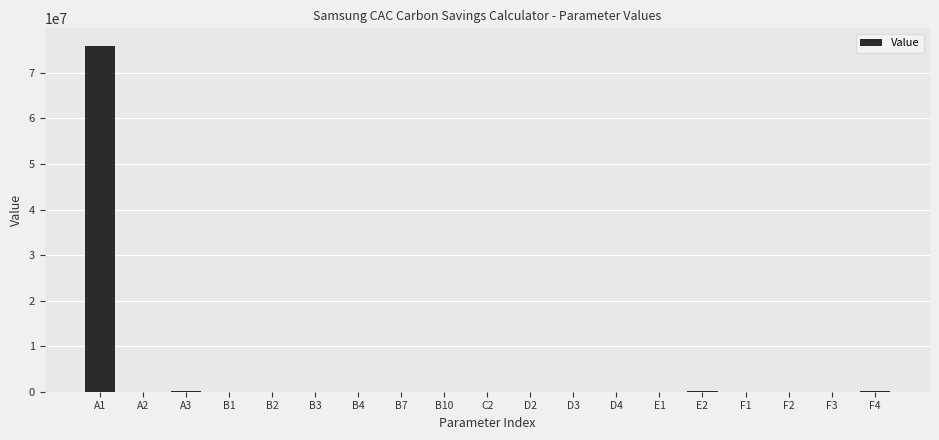

Which category has the highest value across all series?

A1